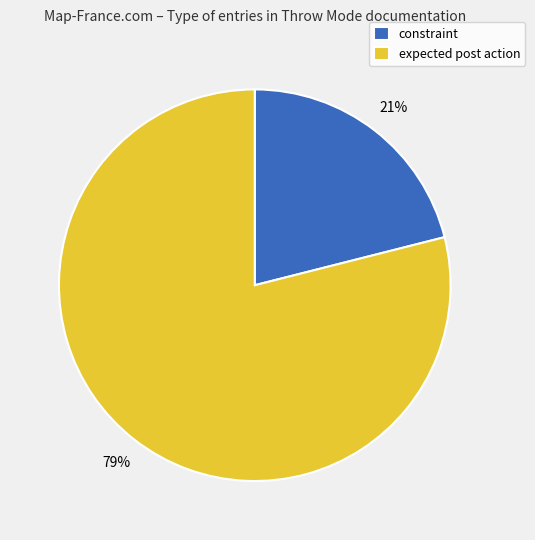

Which category accounts for the majority?

expected post action